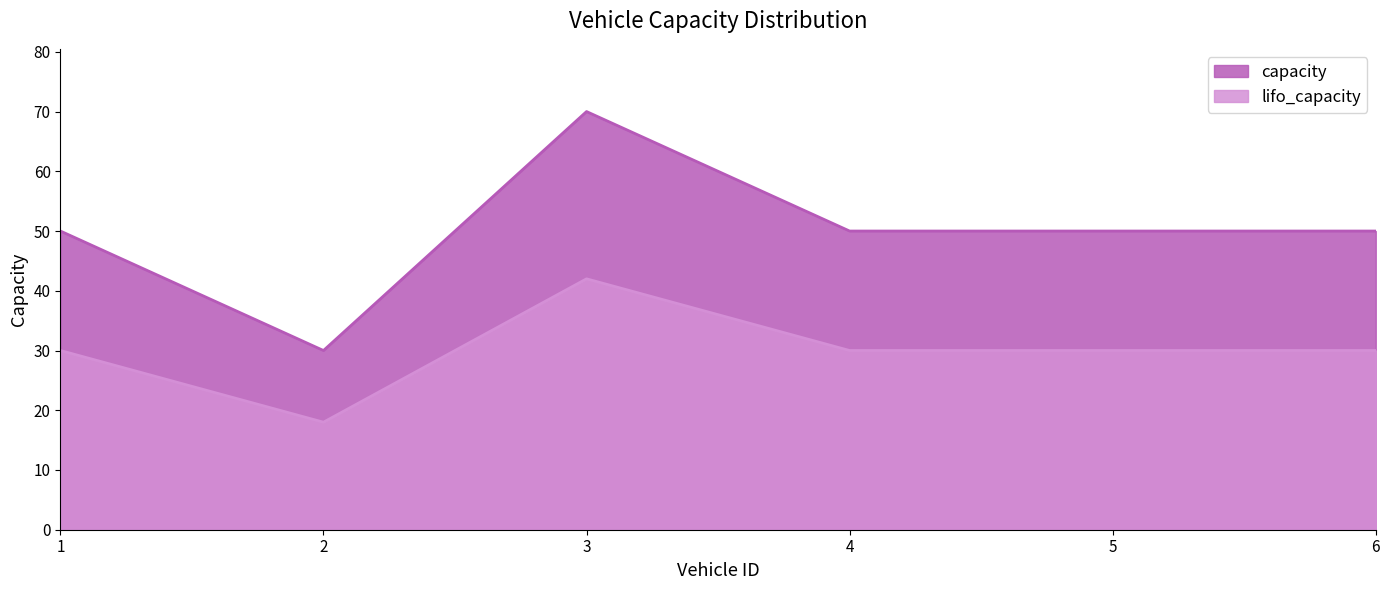

What is the sum of the capacity values at 3 and 4?

120